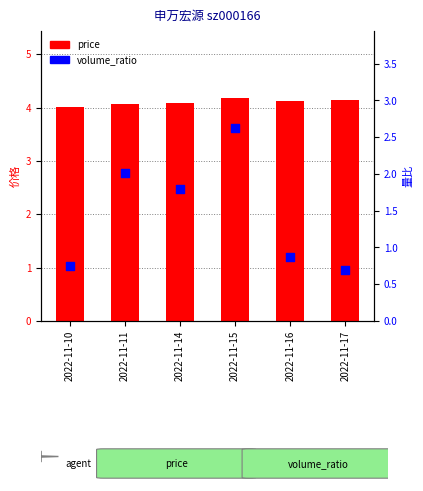

What are all the series names shown in the legend?

price, volume_ratio